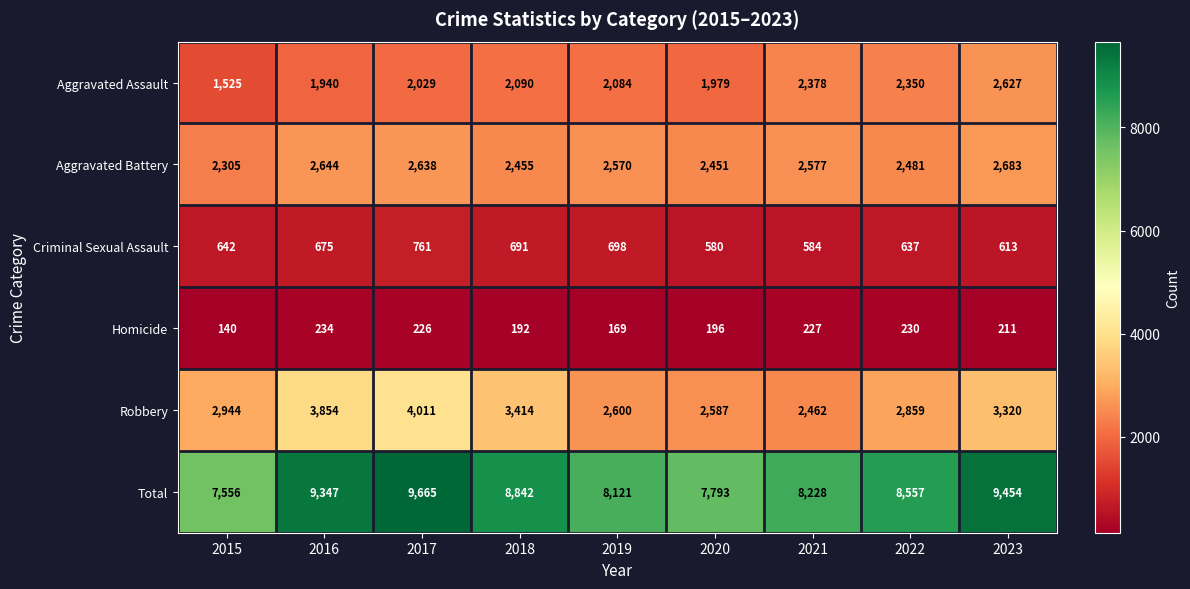

The Aggravated Assault series shows 2084 at 2019. True or false?

True